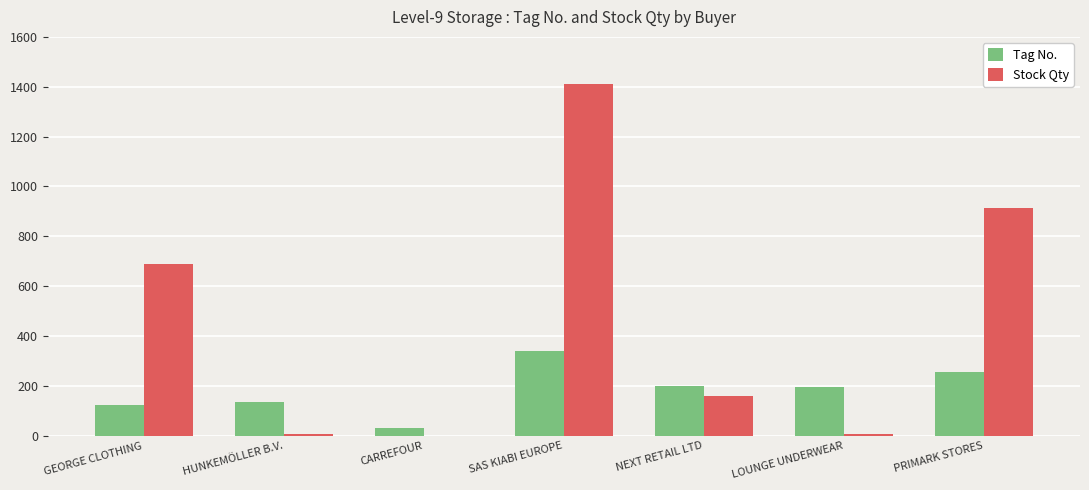

What is the average value of the Stock Qty series?

456